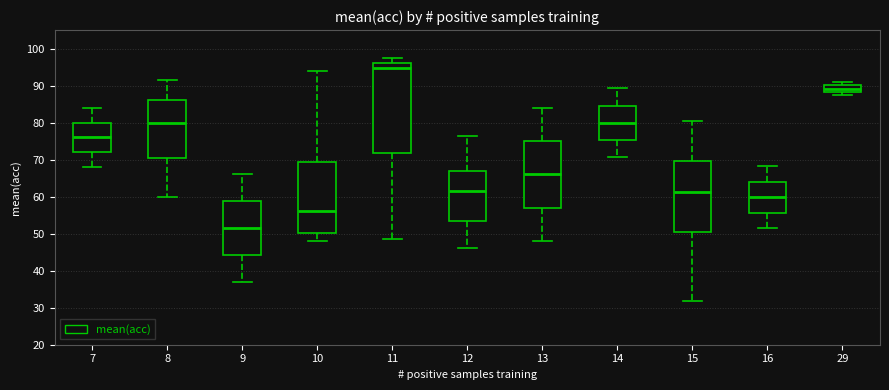

Which box is the tallest, from its lower edge to its upper edge?

11